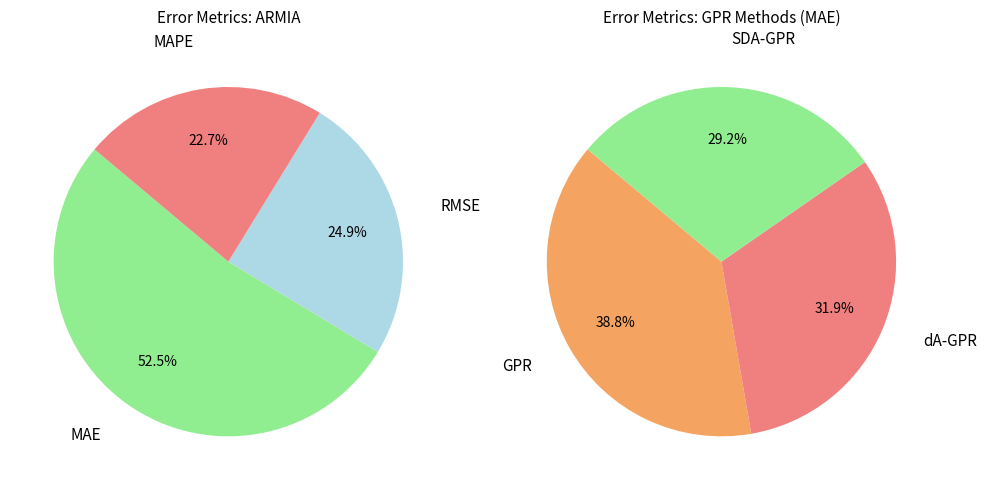

What is the total percentage of MAPE and RMSE?

47.5%